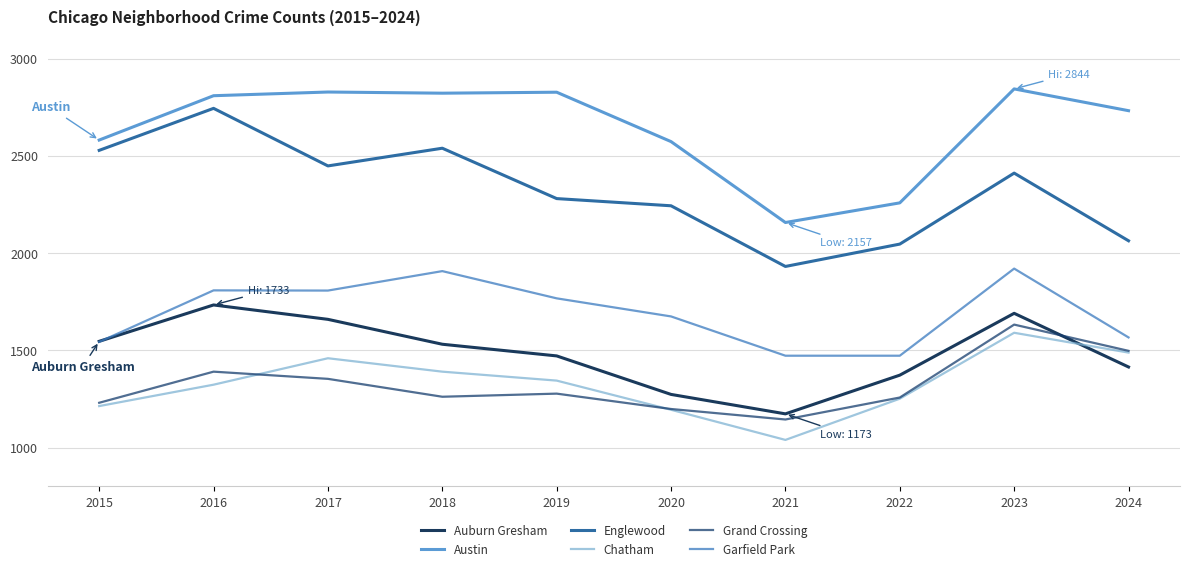

Rank the series at 2024 from lowest to highest value.

Auburn Gresham, Chatham, Grand Crossing, Garfield Park, Englewood, Austin